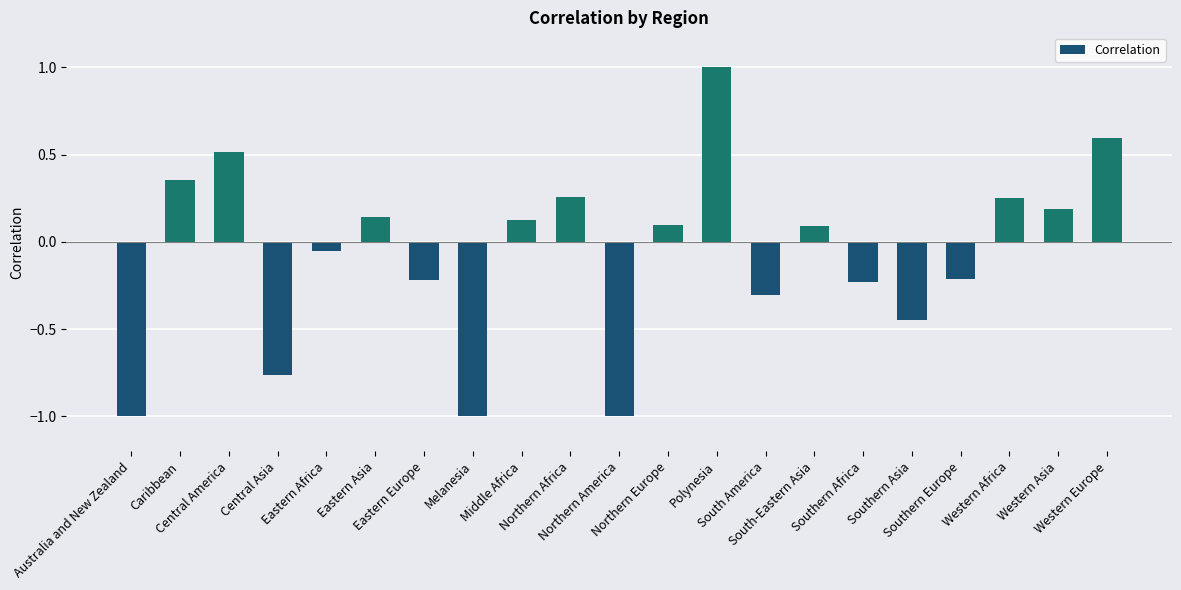

At which label is the value closest to 0?

Eastern Africa